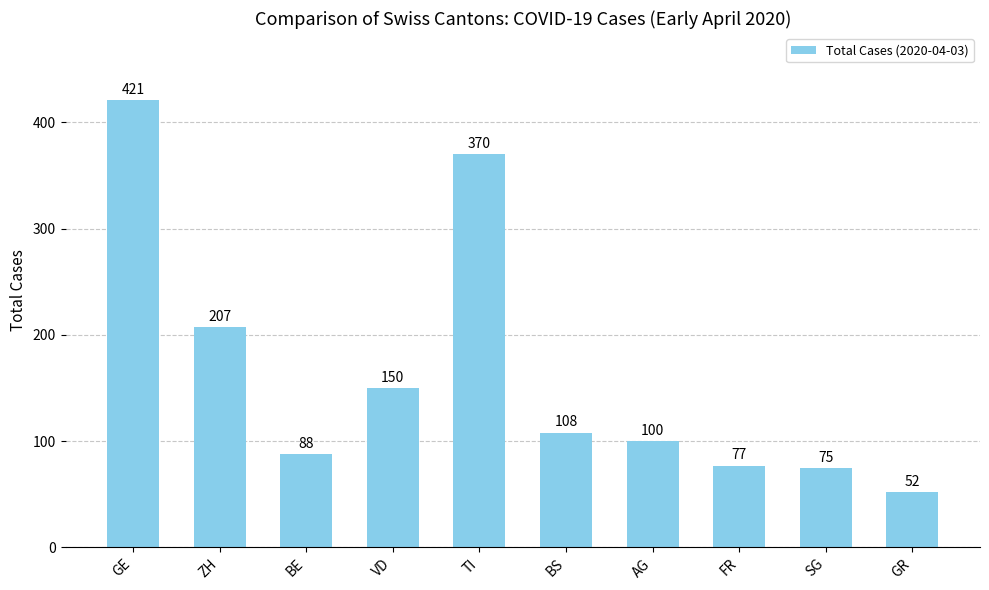

At which category does the chart reach its minimum across all series?

GR